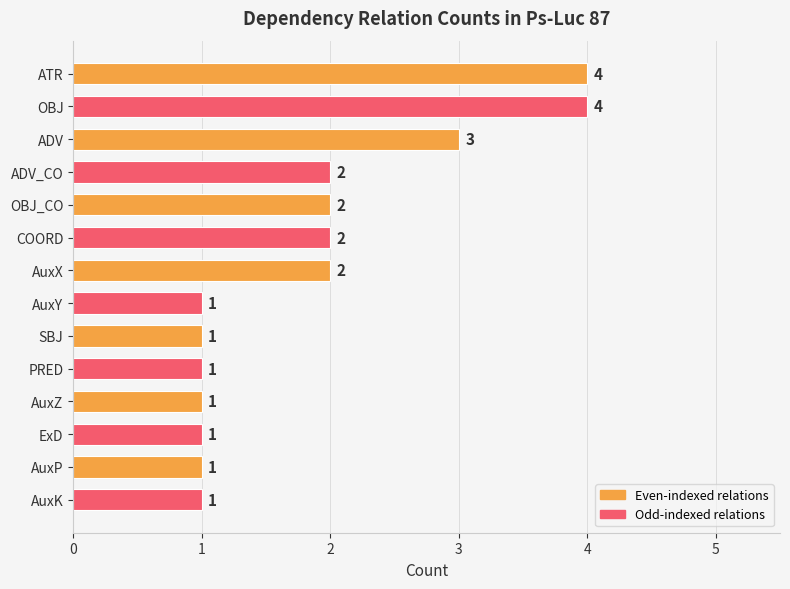

True or false: the data shows 2 at AuxP.

False